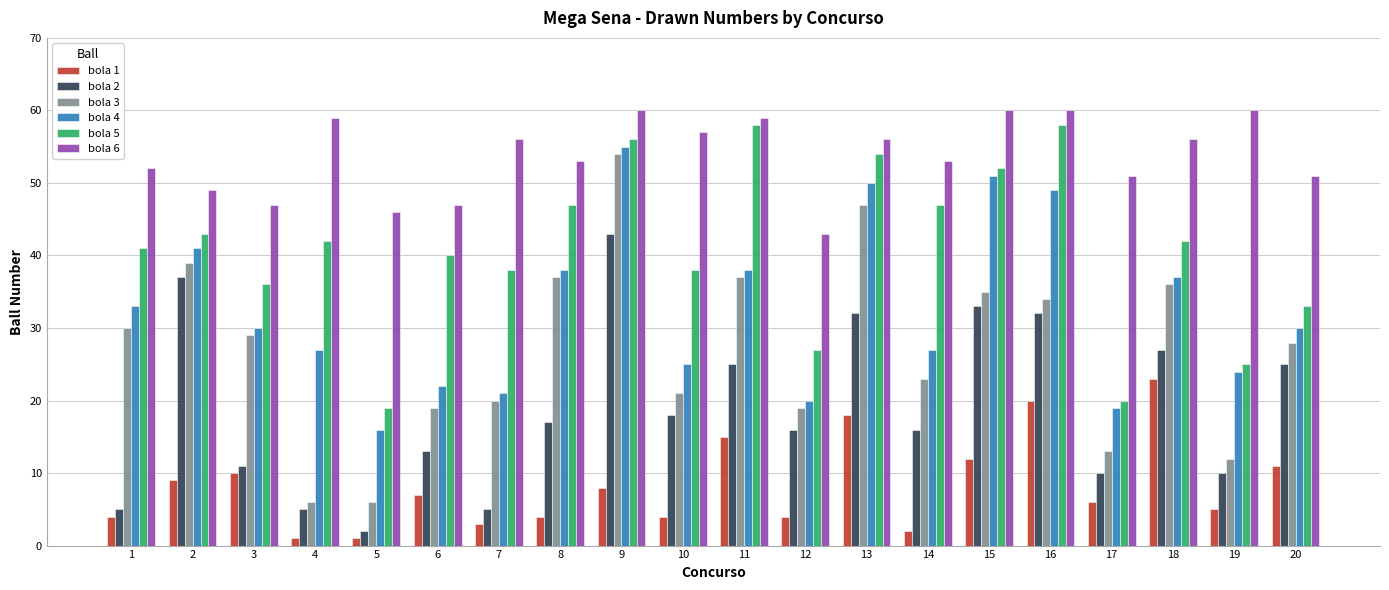

Reading left to right, transcribe all the data shown in this chart.

bola 1: 1=4	2=9	3=10	4=1	5=1	6=7	7=3	8=4	9=8	10=4	11=15	12=4	13=18	14=2	15=12	16=20	17=6	18=23	19=5	20=11
bola 2: 1=5	2=37	3=11	4=5	5=2	6=13	7=5	8=17	9=43	10=18	11=25	12=16	13=32	14=16	15=33	16=32	17=10	18=27	19=10	20=25
bola 3: 1=30	2=39	3=29	4=6	5=6	6=19	7=20	8=37	9=54	10=21	11=37	12=19	13=47	14=23	15=35	16=34	17=13	18=36	19=12	20=28
bola 4: 1=33	2=41	3=30	4=27	5=16	6=22	7=21	8=38	9=55	10=25	11=38	12=20	13=50	14=27	15=51	16=49	17=19	18=37	19=24	20=30
bola 5: 1=41	2=43	3=36	4=42	5=19	6=40	7=38	8=47	9=56	10=38	11=58	12=27	13=54	14=47	15=52	16=58	17=20	18=42	19=25	20=33
bola 6: 1=52	2=49	3=47	4=59	5=46	6=47	7=56	8=53	9=60	10=57	11=59	12=43	13=56	14=53	15=60	16=60	17=51	18=56	19=60	20=51